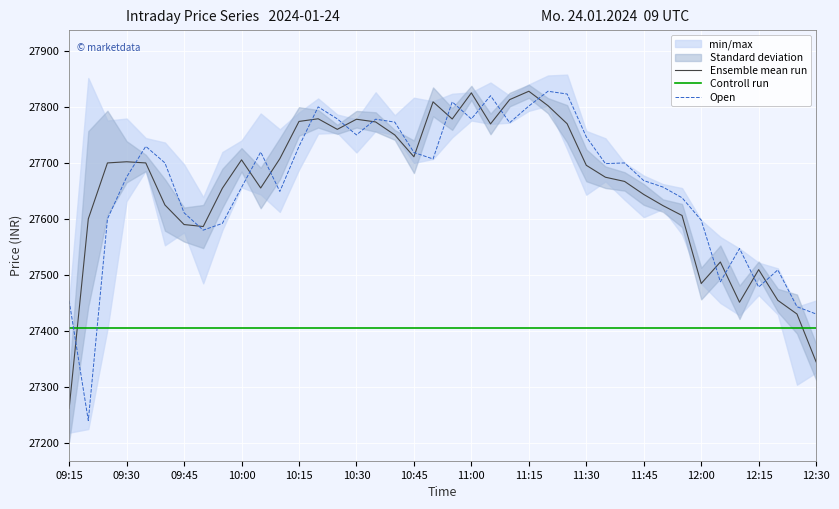

List the series in order of their peak value, highest first.

Ensemble mean run, Open, Controll run